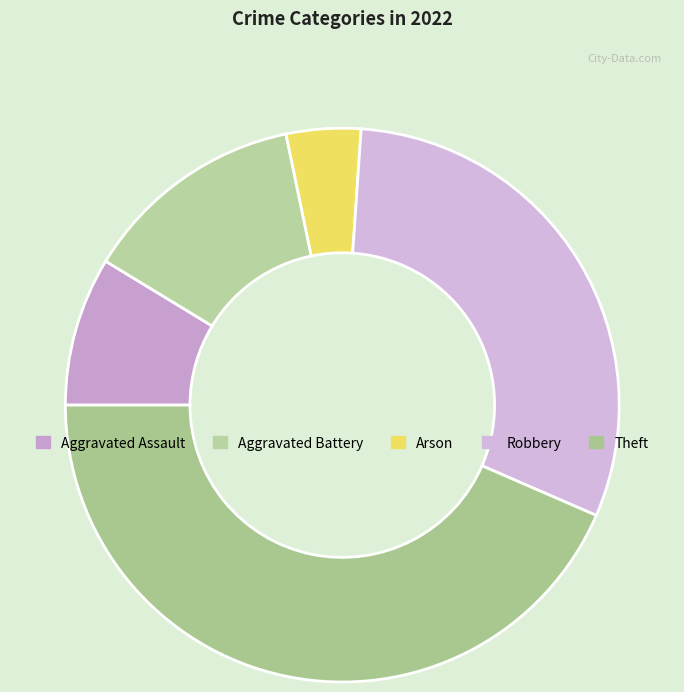

Does Robbery represent more than half of the total?

No